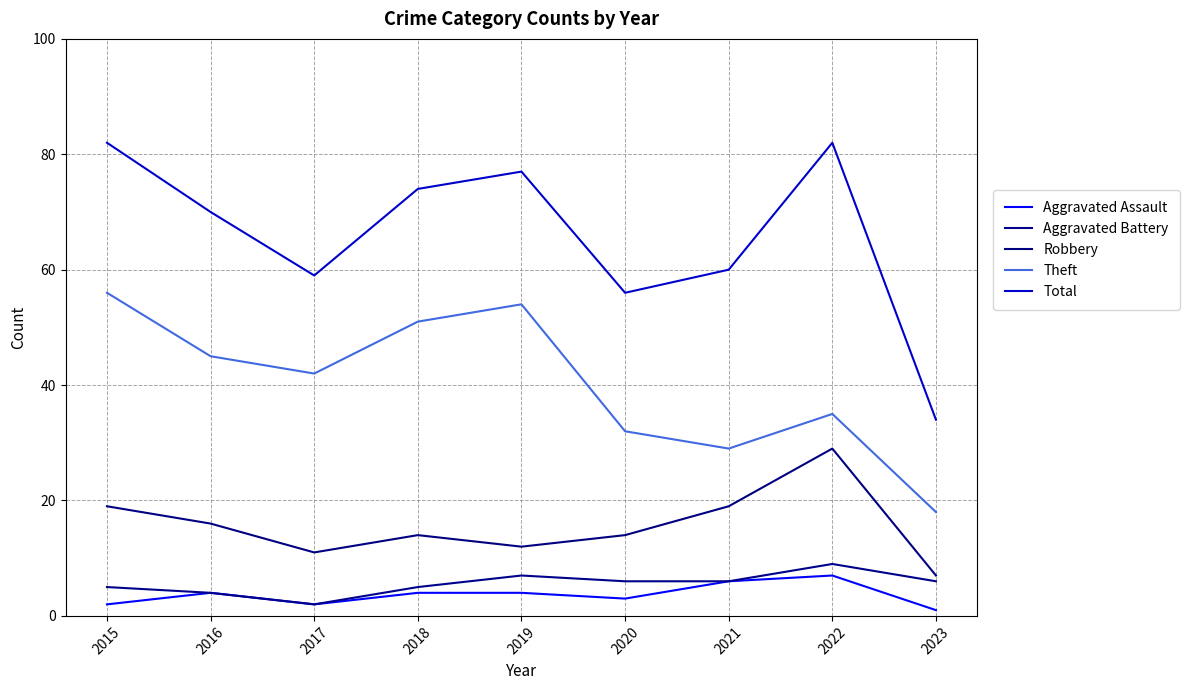

Reading left to right, list all the values displayed in this chart.

Aggravated Assault: 2015=2	2016=4	2017=2	2018=4	2019=4	2020=3	2021=6	2022=7	2023=1
Aggravated Battery: 2015=5	2016=4	2017=2	2018=5	2019=7	2020=6	2021=6	2022=9	2023=6
Robbery: 2015=19	2016=16	2017=11	2018=14	2019=12	2020=14	2021=19	2022=29	2023=7
Theft: 2015=56	2016=45	2017=42	2018=51	2019=54	2020=32	2021=29	2022=35	2023=18
Total: 2015=82	2016=70	2017=59	2018=74	2019=77	2020=56	2021=60	2022=82	2023=34